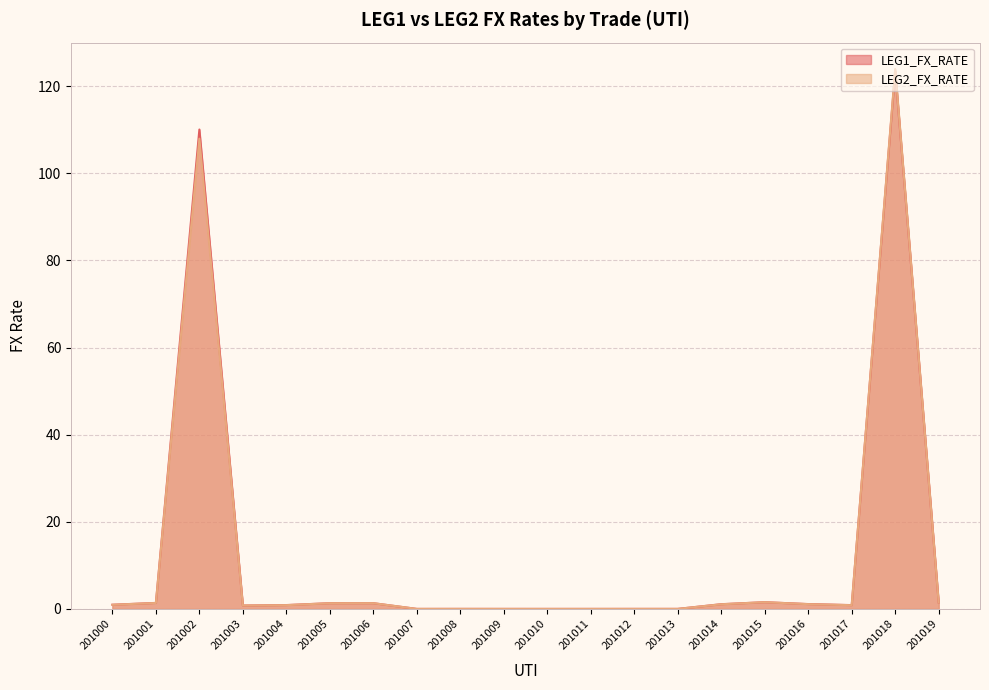

Does the chart display data point markers on the line(s)?

No